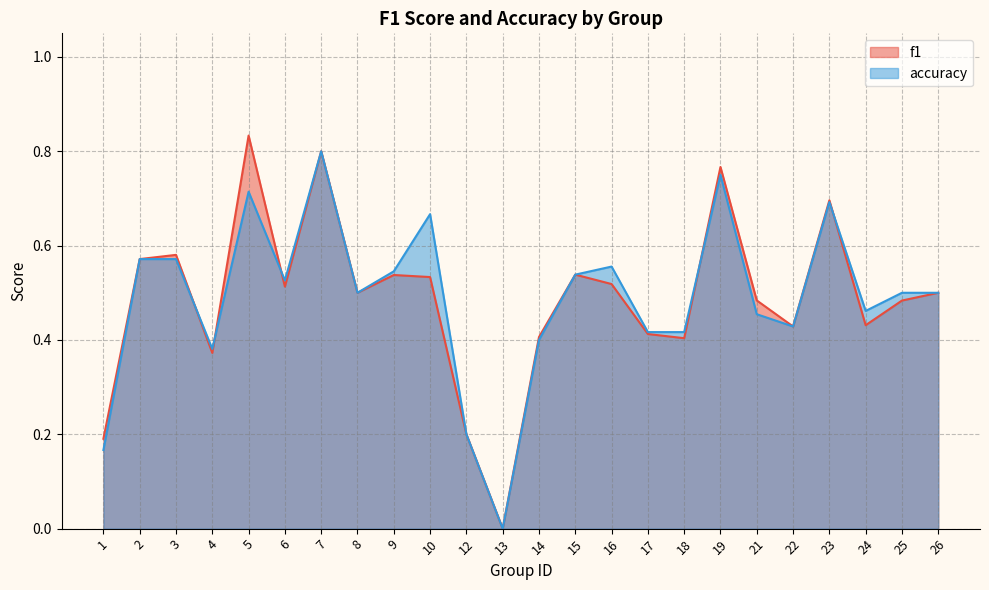

Between which two adjacent categories do f1 and accuracy first intersect?

3 and 4